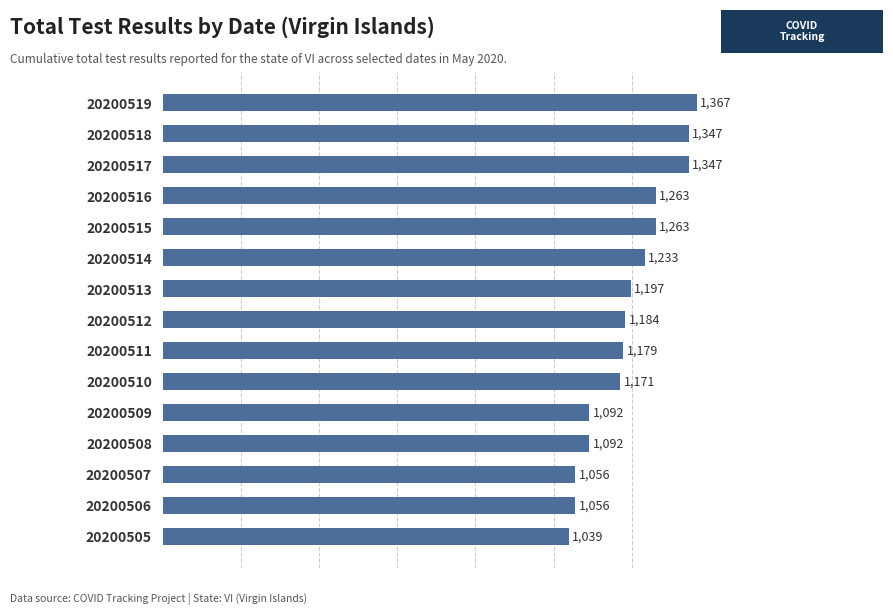

Reading top to bottom, list all the values displayed in this chart.

20200519=1367	20200518=1347	20200517=1347	20200516=1263	20200515=1263	20200514=1233	20200513=1197	20200512=1184	20200511=1179	20200510=1171	20200509=1092	20200508=1092	20200507=1056	20200506=1056	20200505=1039